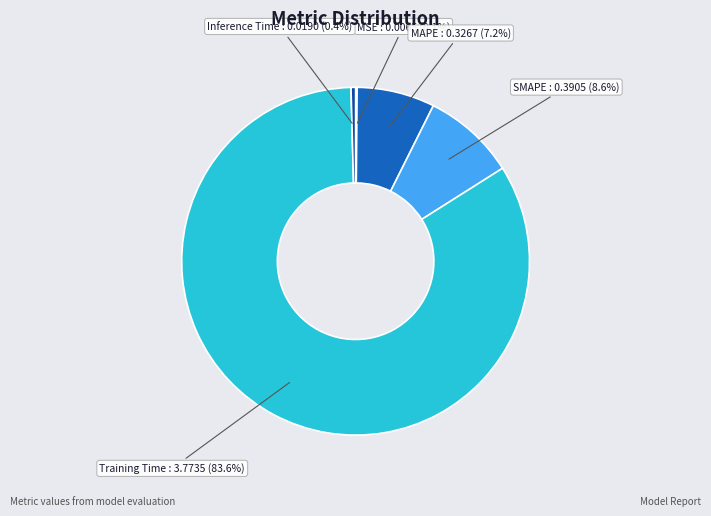

Does any single category account for the majority?

Yes